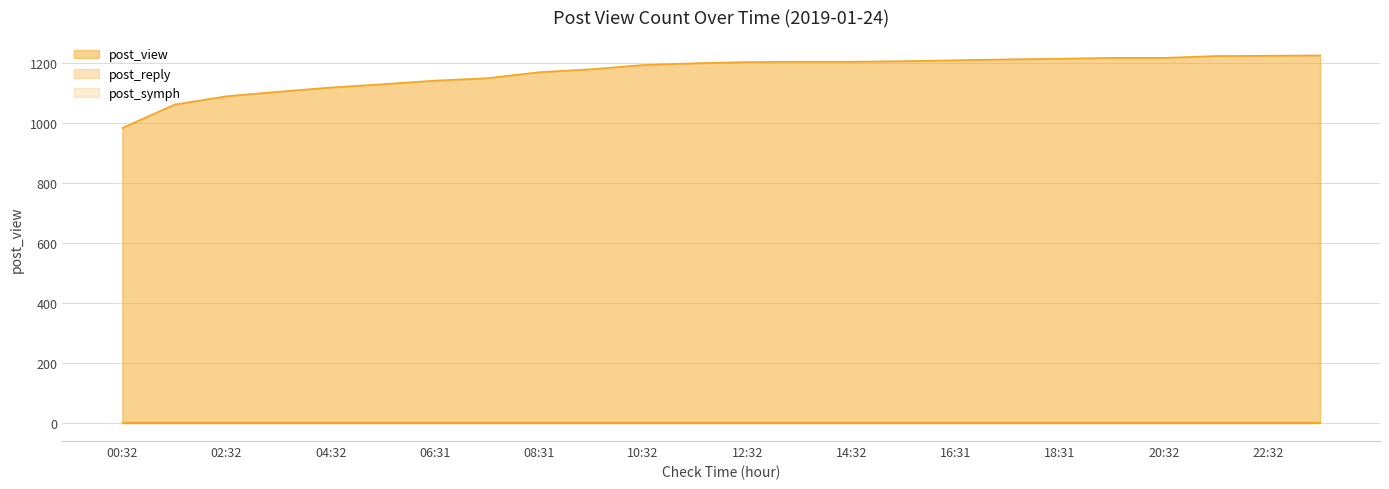

What value does the post_view series have at 03:31, to the nearest 10?

1100